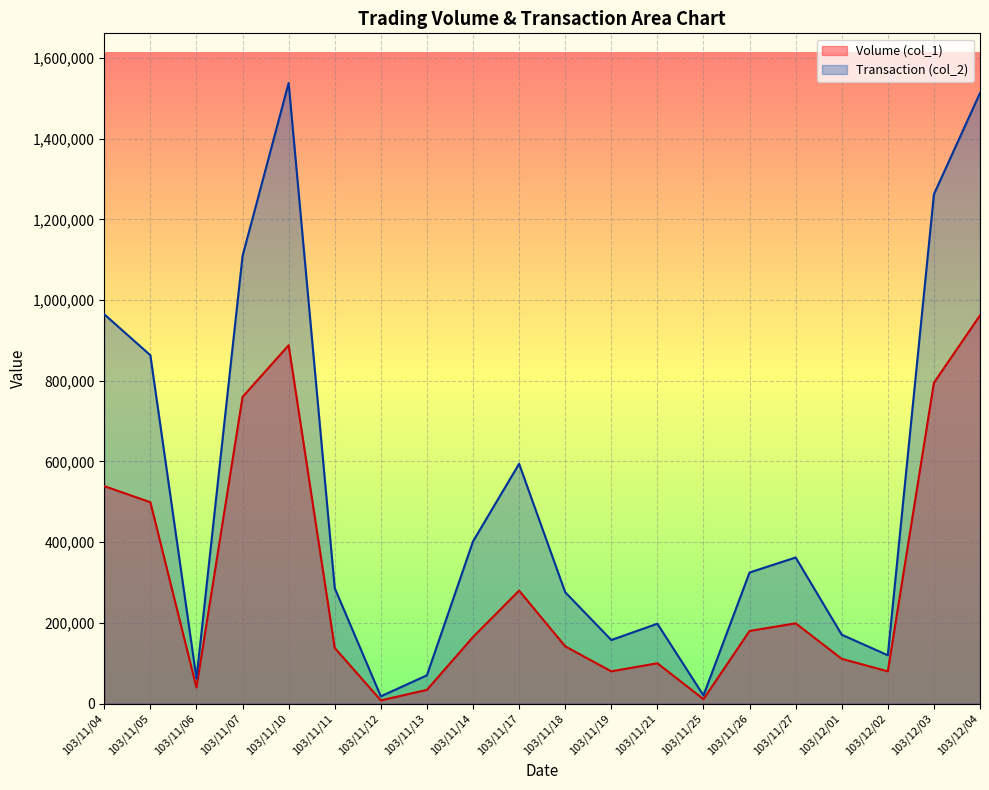

What is the difference between the Transaction (col_2) values at 103/11/05 and 103/12/04?

649740